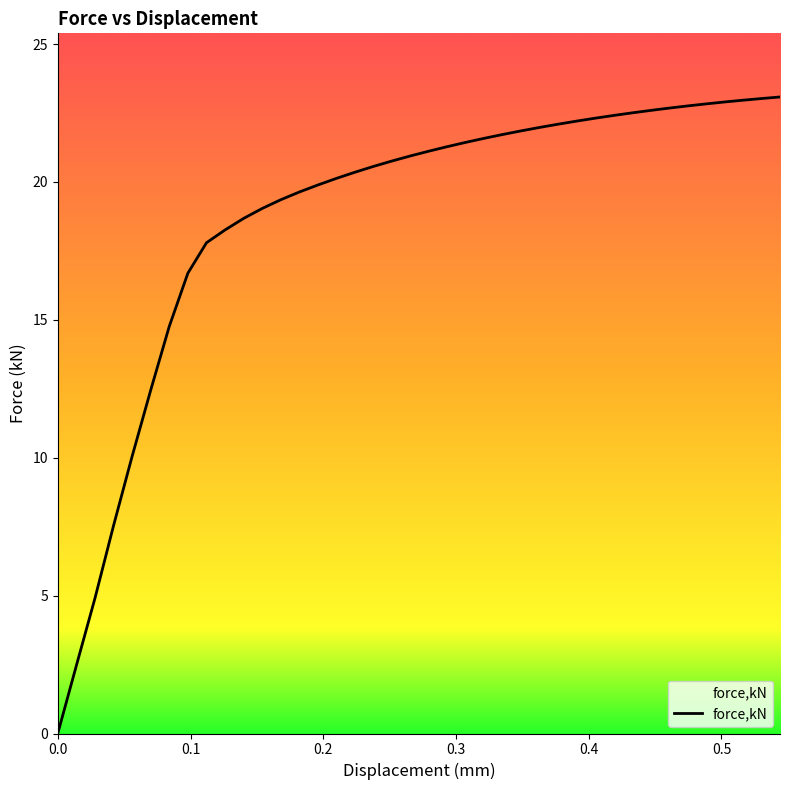

What is the difference between the maximum and minimum values?

23.1